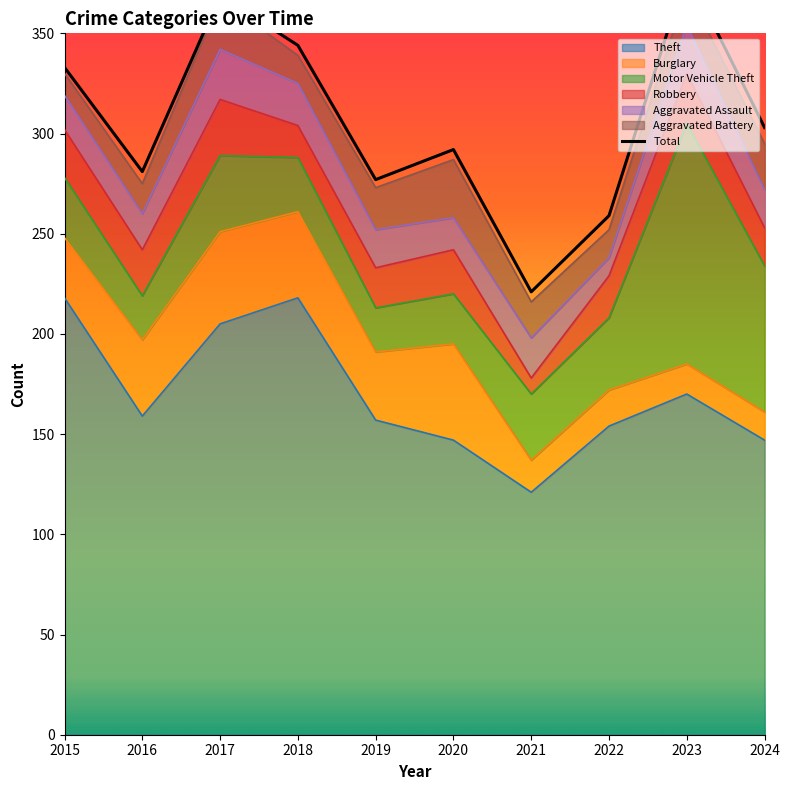

What is the smallest value displayed?

221